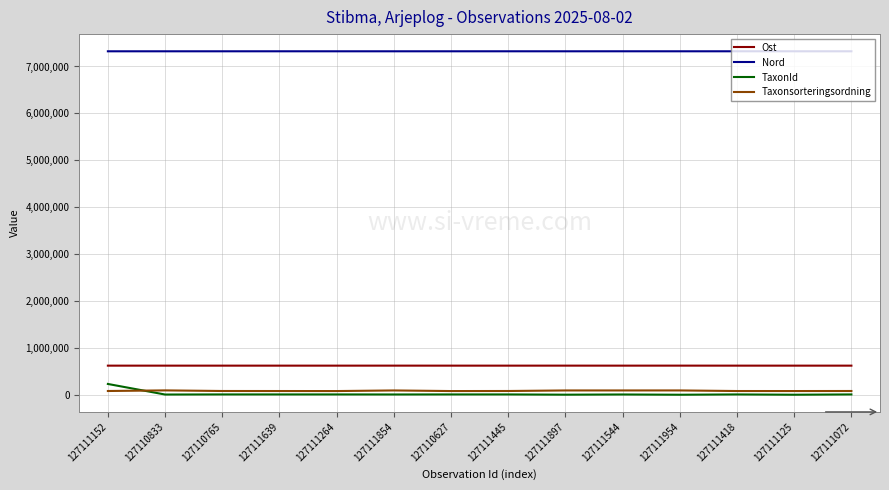

What is the maximum value for TaxonId?

229821